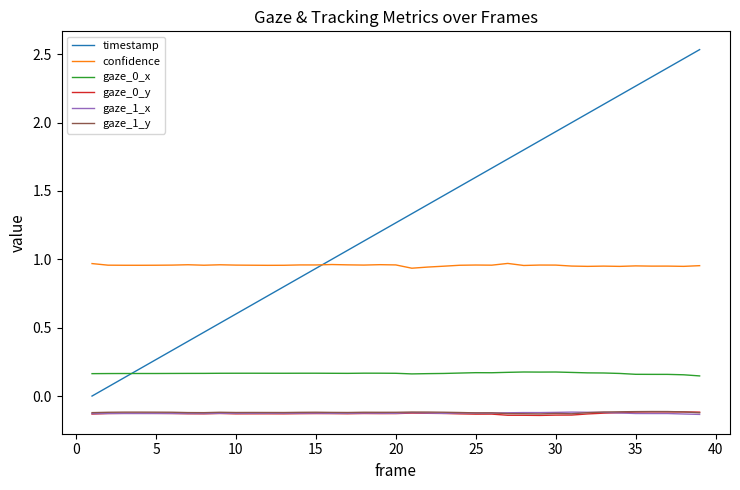

True or false: gaze_1_y and gaze_0_x intersect in this chart.

False